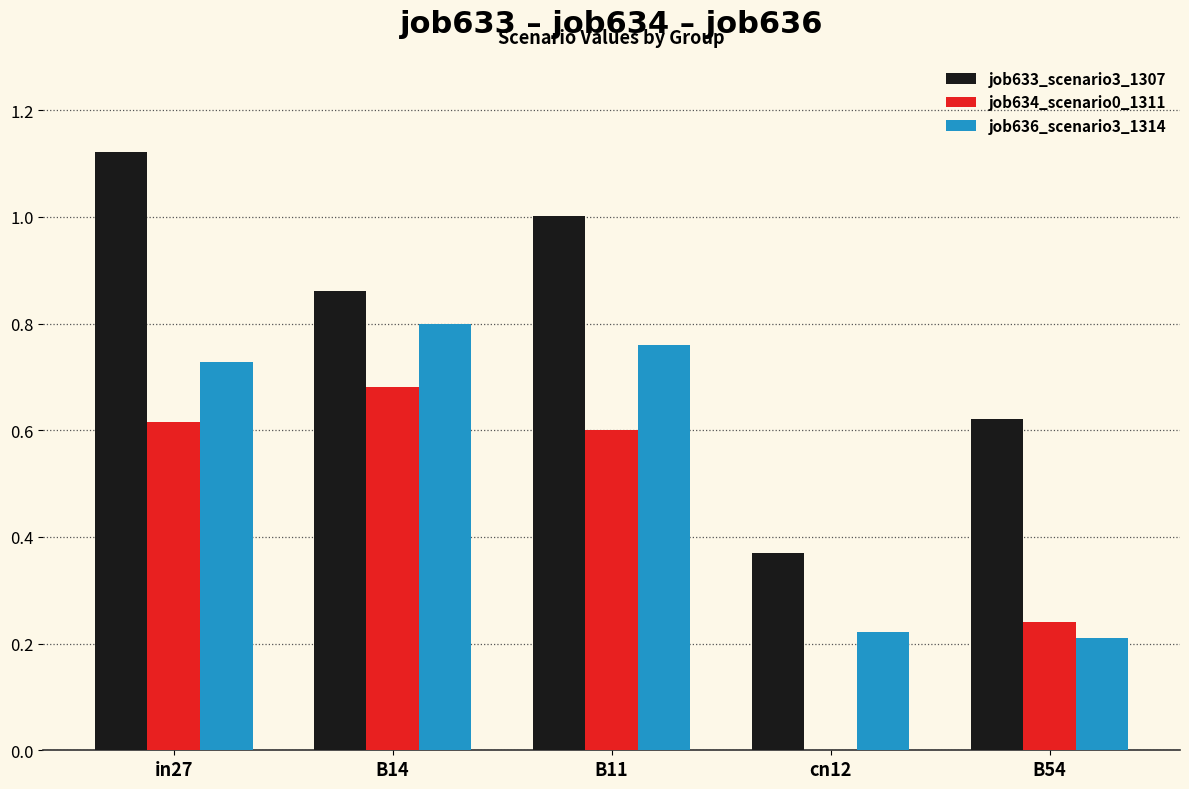

Which category has the highest value across all series?

in27